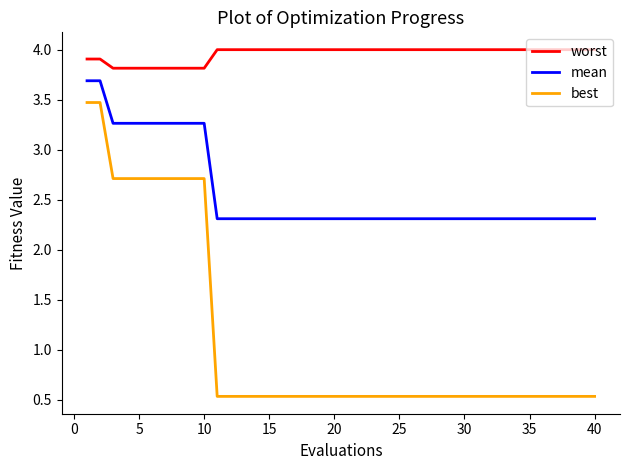

Is this an area chart (filled region under the line)?

No